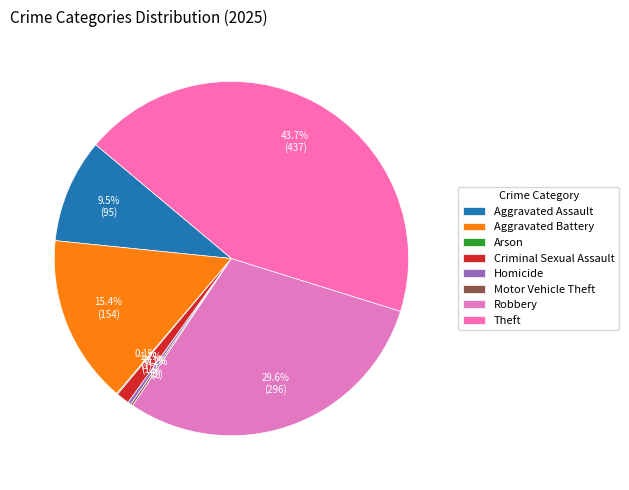

What percentage do Criminal Sexual Assault and Homicide together represent?

1.5%